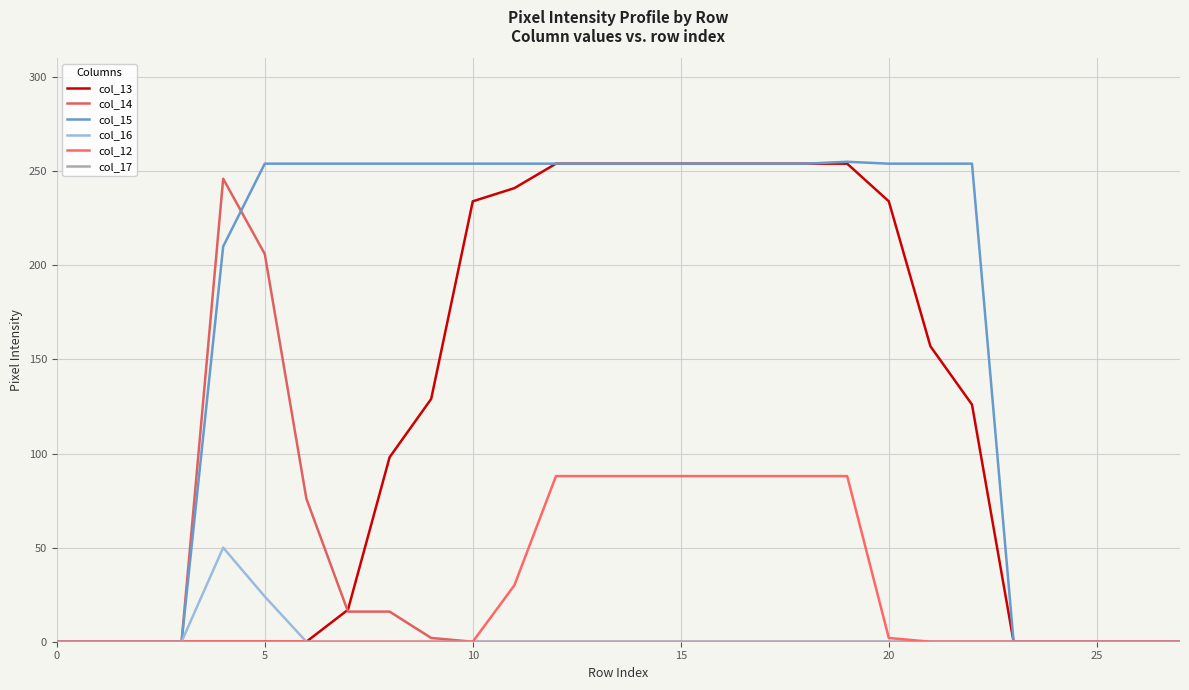

What is the difference between the second highest and minimum values in the col_16 series?

24